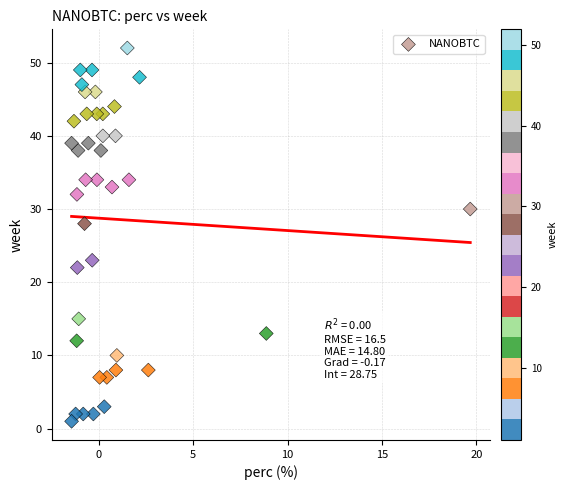

What Y value in the scatter plot is closest to 26?

28